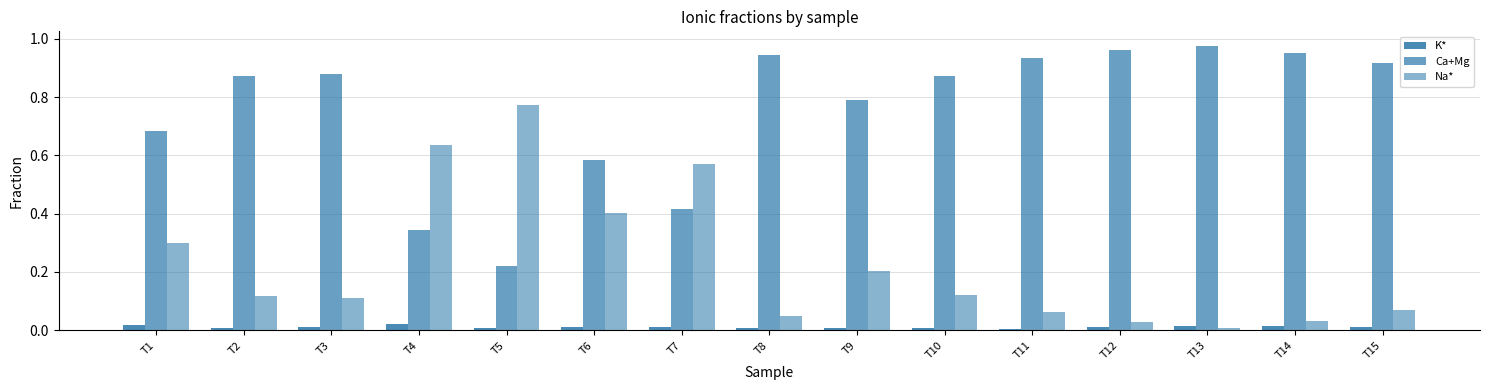

At which category is the sum across all series the highest?

T1